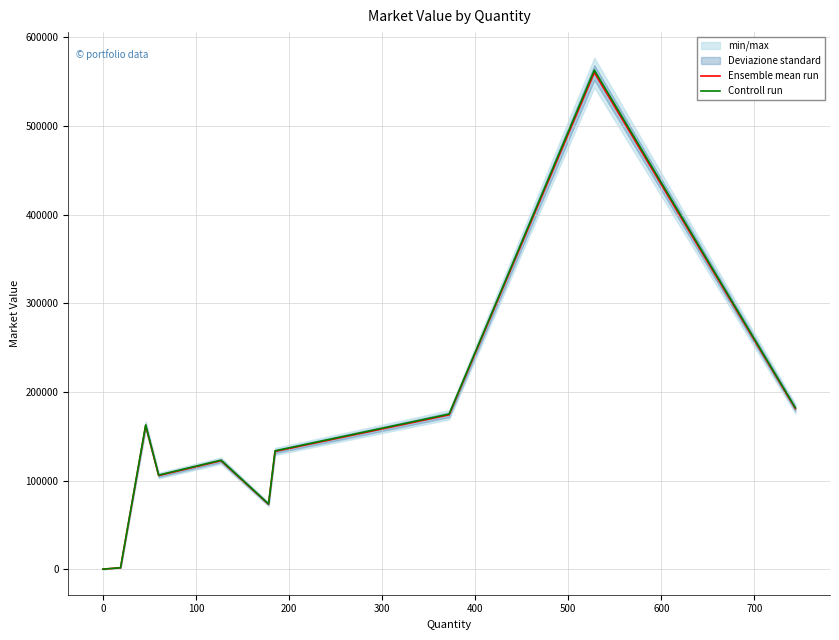

What is the greatest value displayed?

562982.5